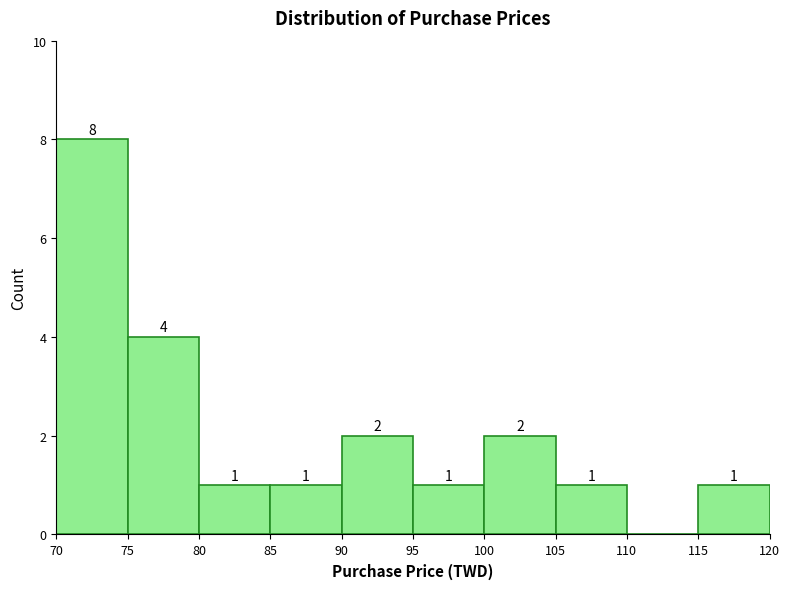

Which range on the x-axis has the tallest bar?

70 to 75